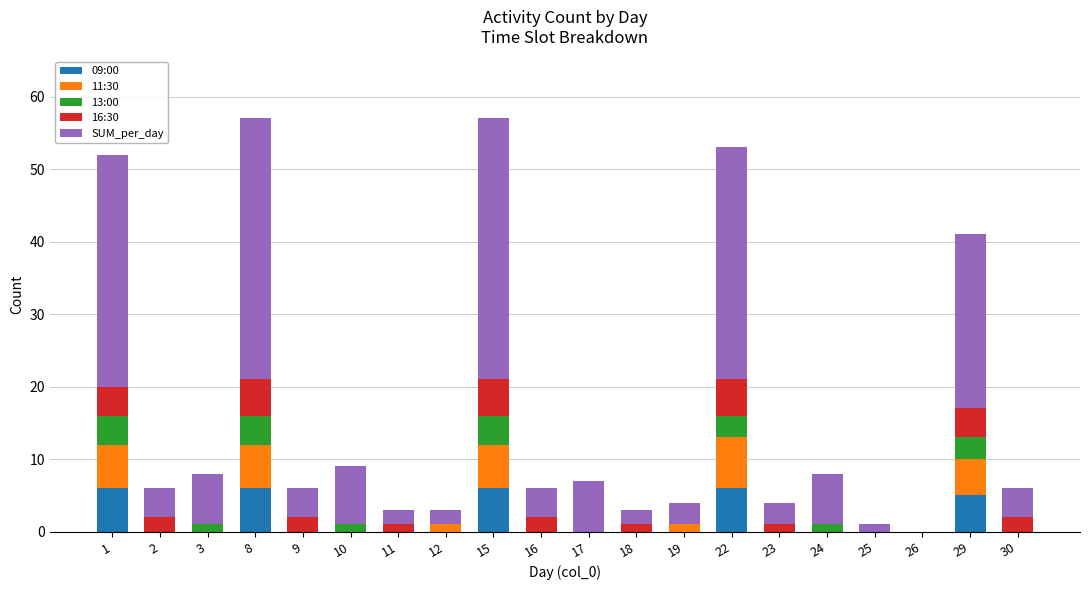

Is it true that 09:00 equals -3 at 30?

False